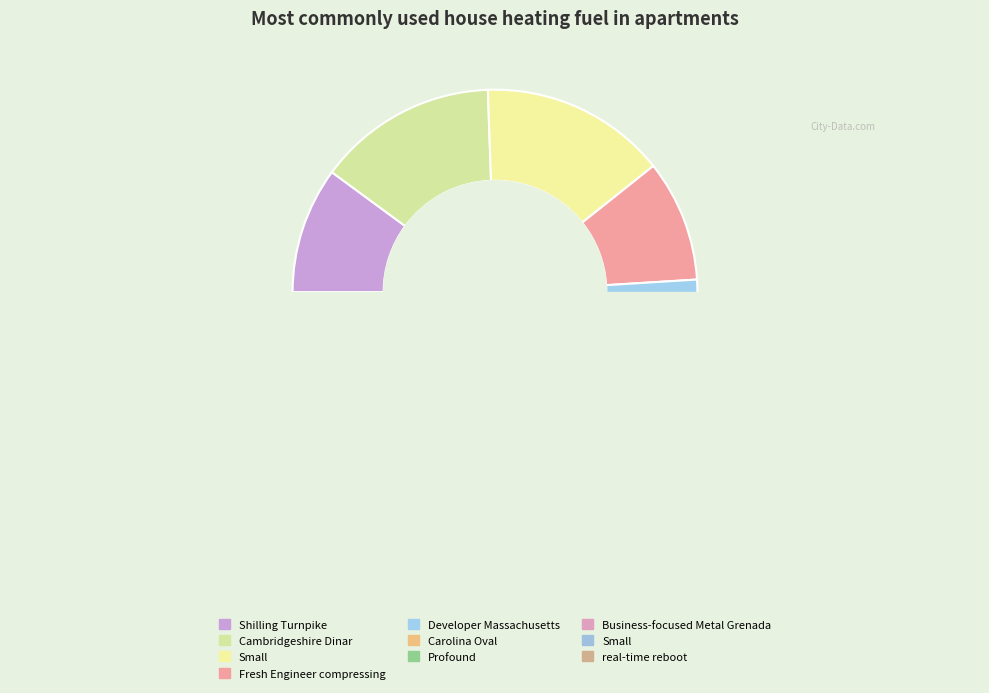

Is it true that Developer Massachusetts is 8% of the pie?

False